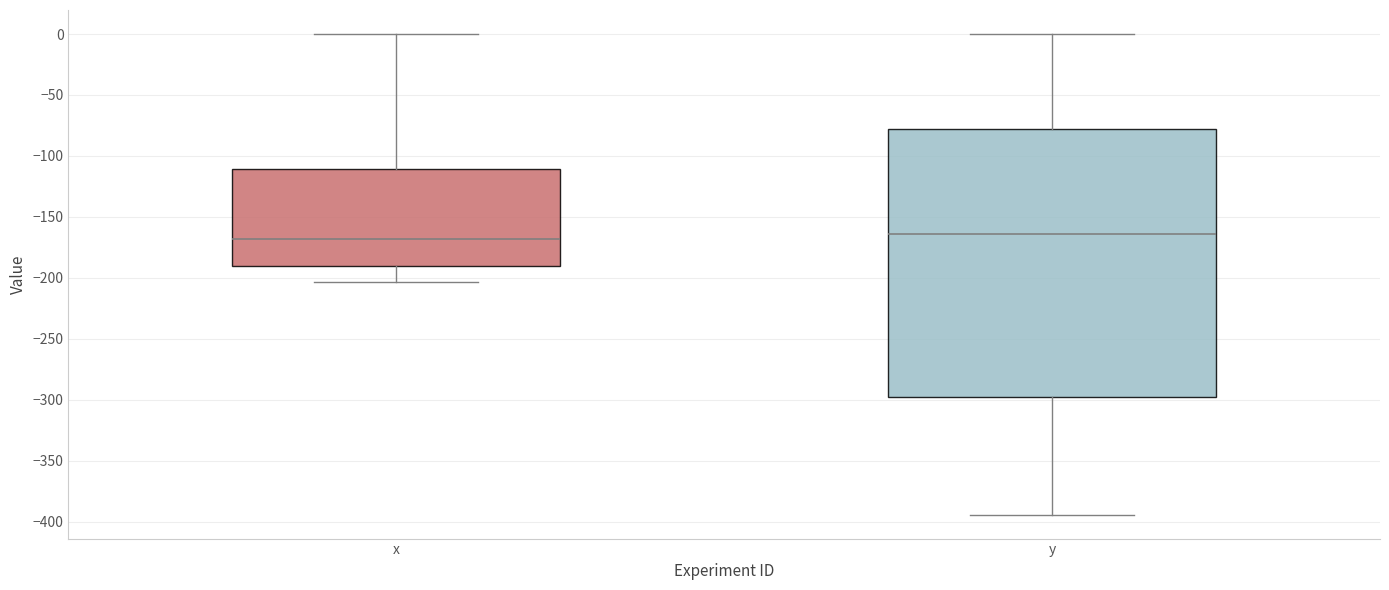

Reading left to right, transcribe this box plot: for each box, give where its median line is, the range the box spans, and where its two whiskers end, as read against the y-axis. The values are not printed on the chart, so give them approximately, as read against the axis.

x: median -170, box -190 to -110, whiskers -205 to 0
y: median -165, box -300 to -80, whiskers -395 to 0